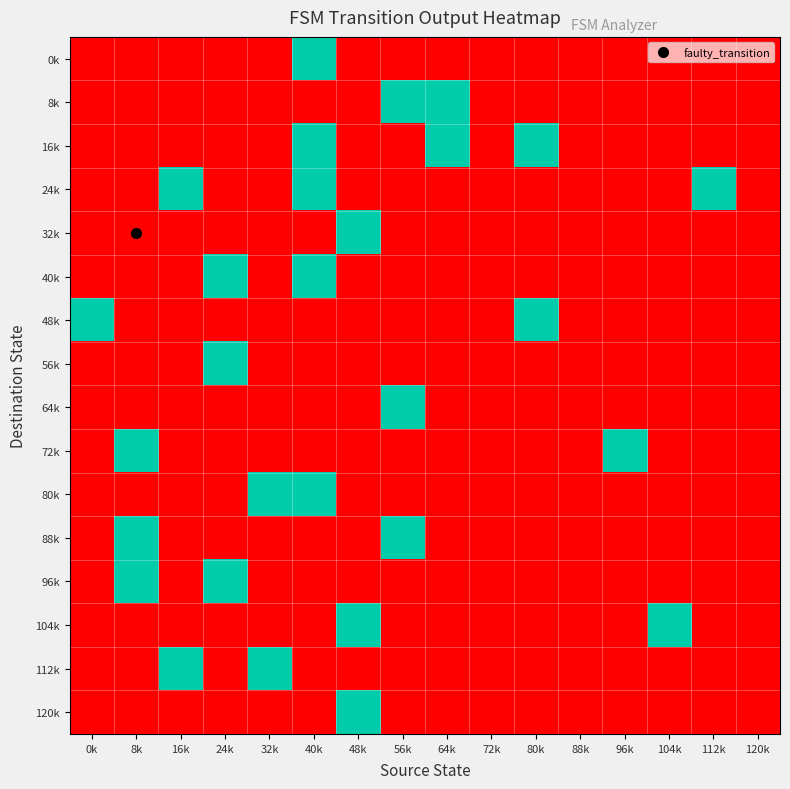

Which has a higher value, 104k or 88k?

104k